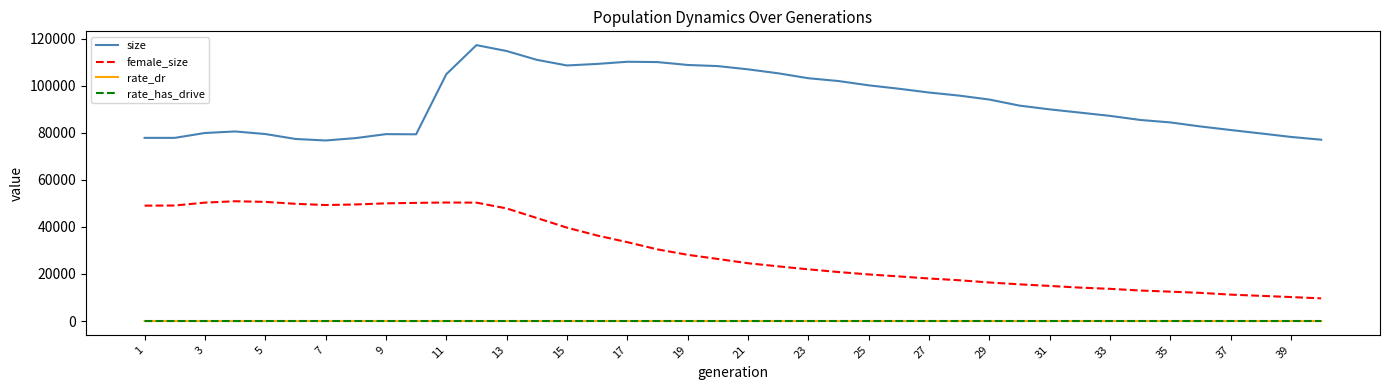

True or false: rate_dr and female_size intersect in this chart.

False